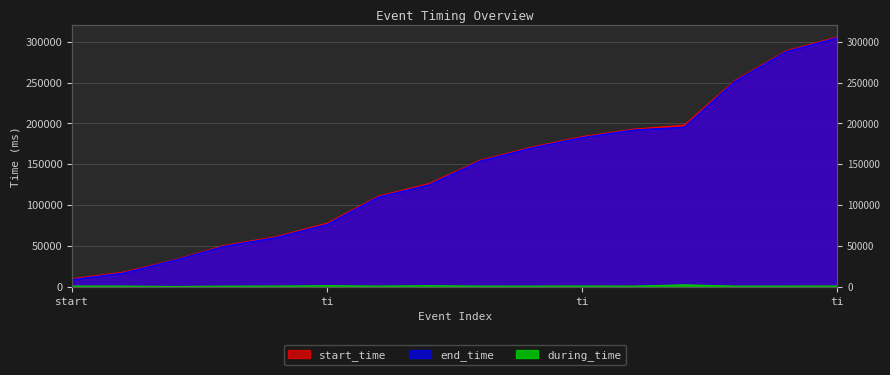

What is the minimum value shown in the chart?

520